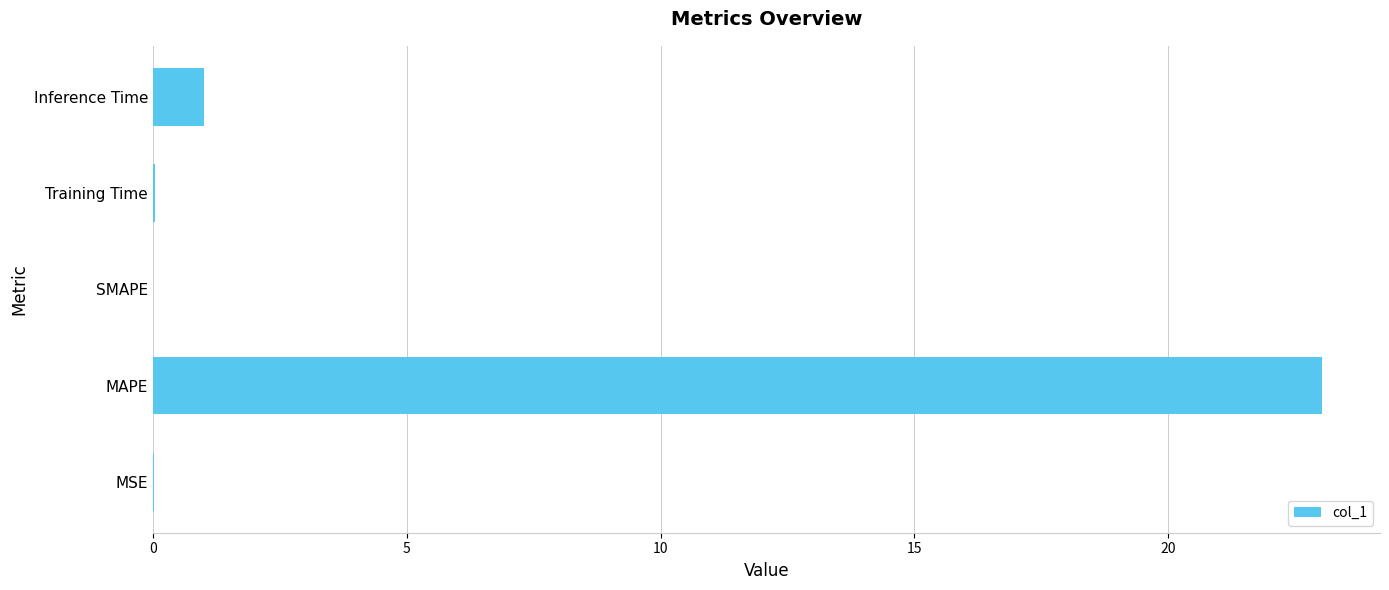

How many data points does each series have?

5